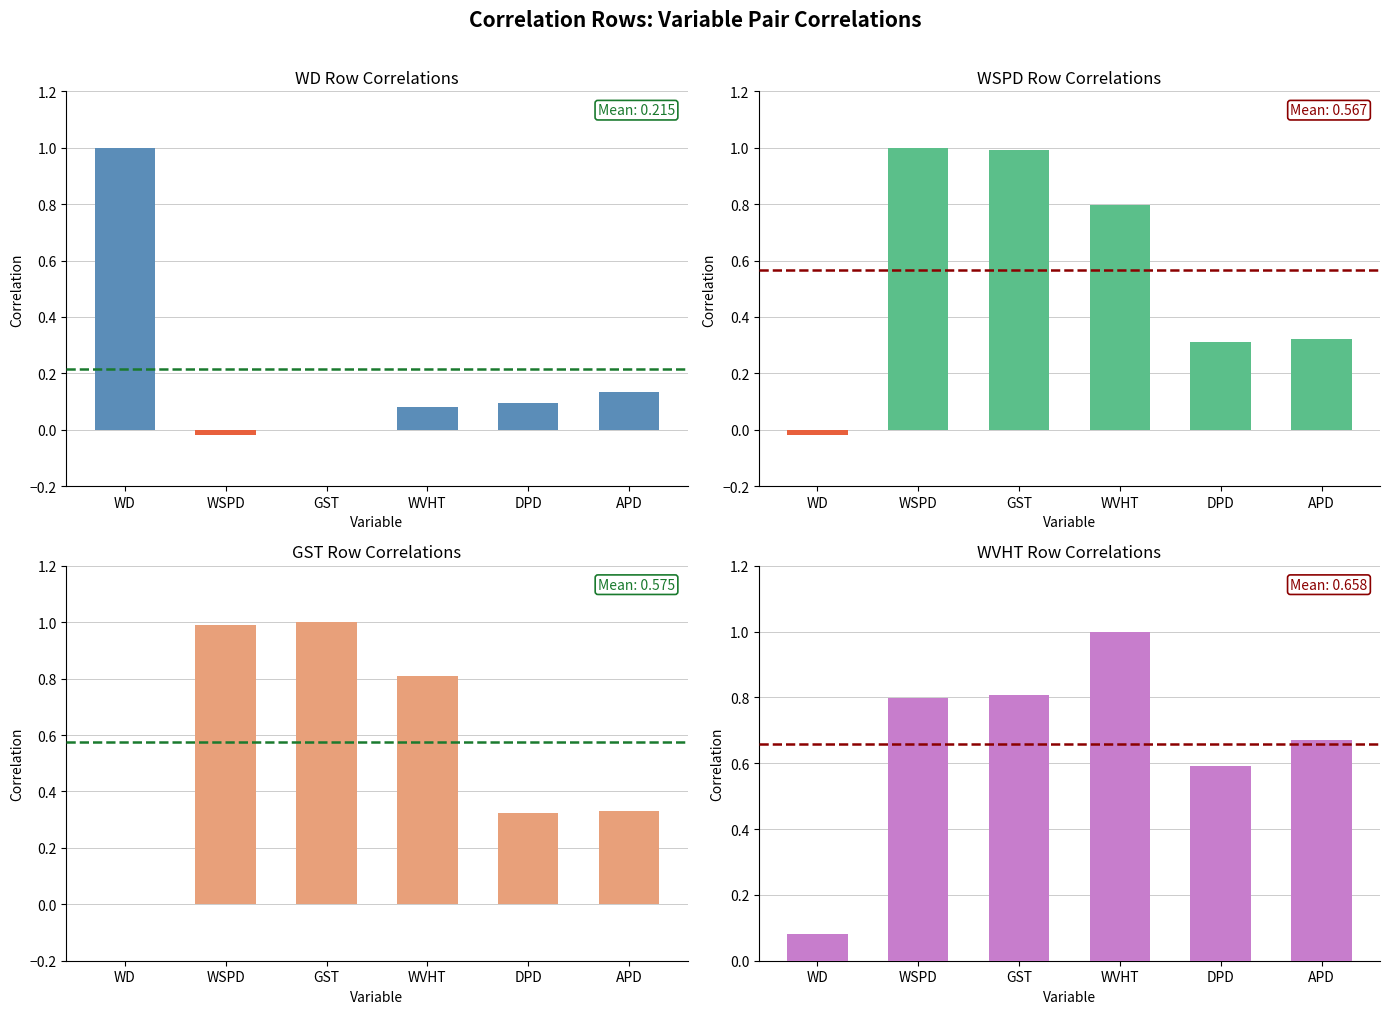

What is the total value across all series at DPD?

1.3